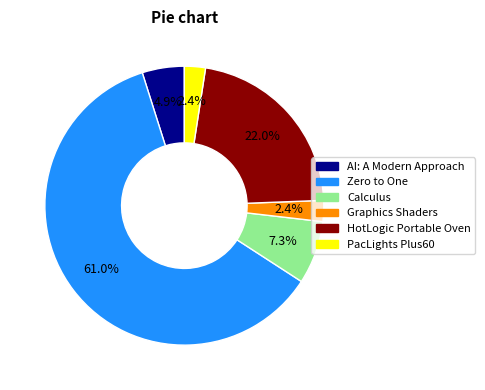

How much of the chart is everything except Calculus?

92.7%